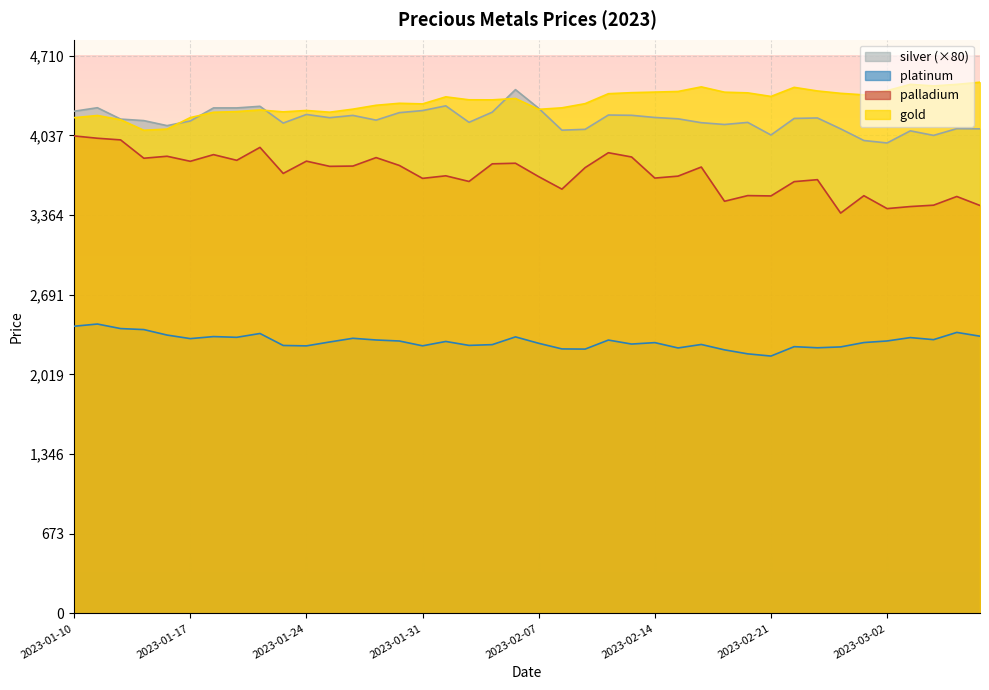

At which label is palladium closest to 3706?

2023-01-21